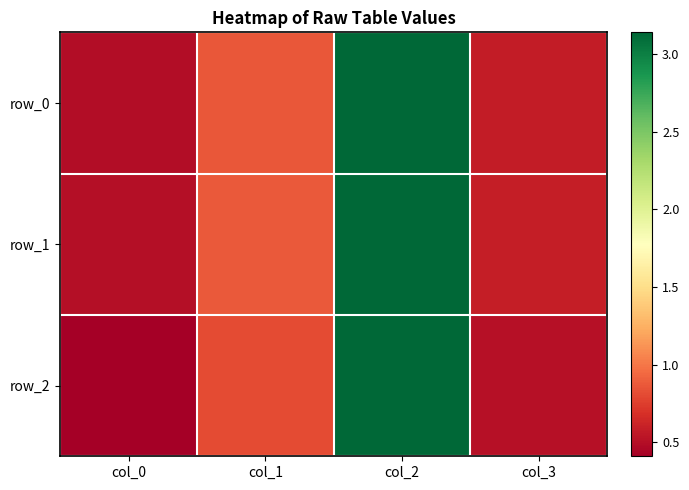

At which label is row_2 closest to 1?

col_1